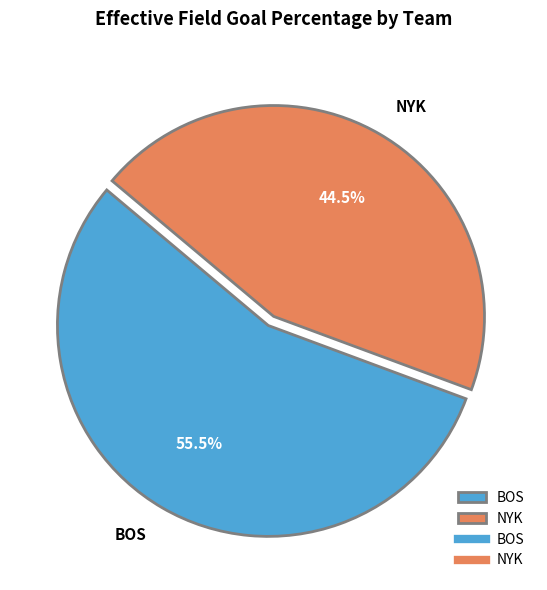

How many slices are in this pie chart?

2